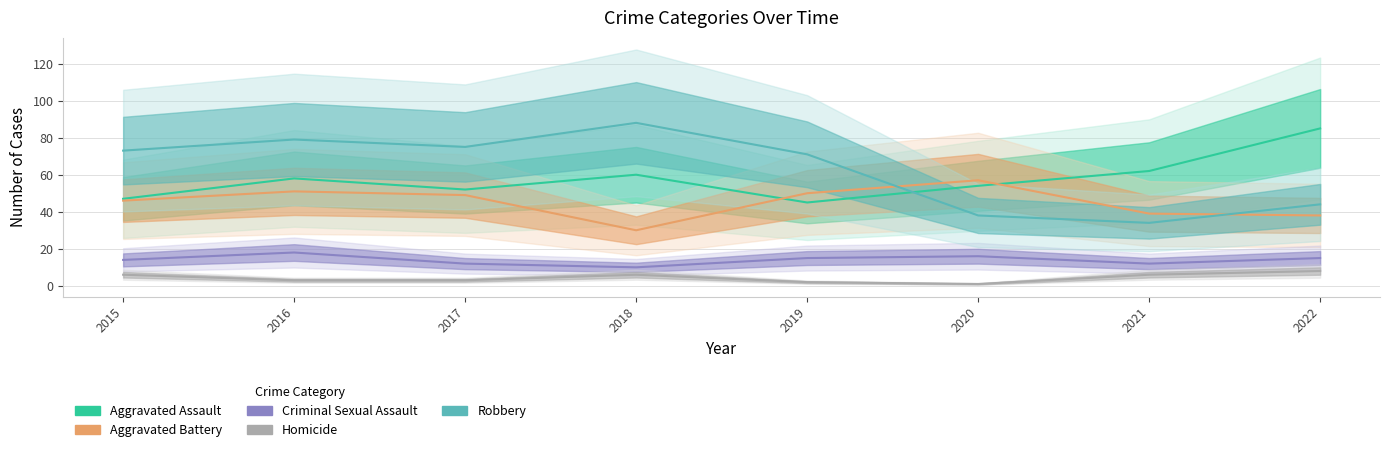

What is the greatest value displayed?

88